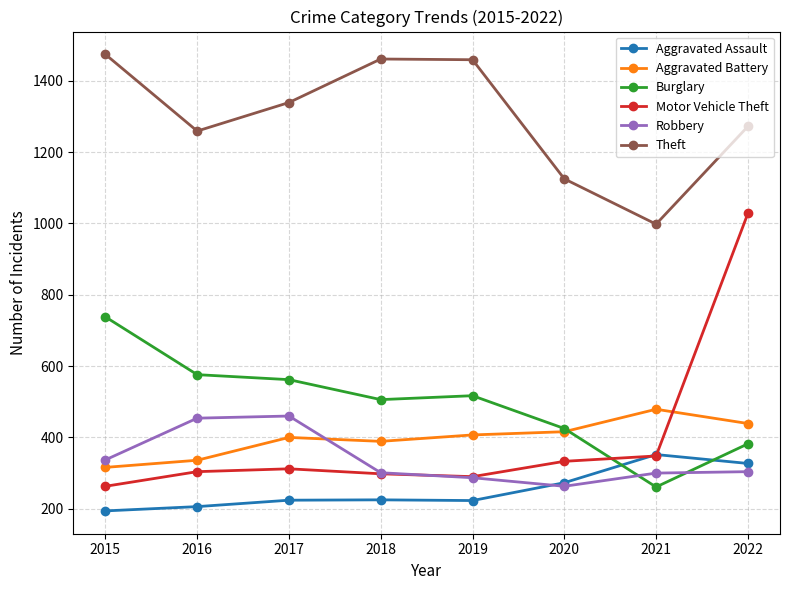

Which category has the lowest value in the Motor Vehicle Theft series?

2015